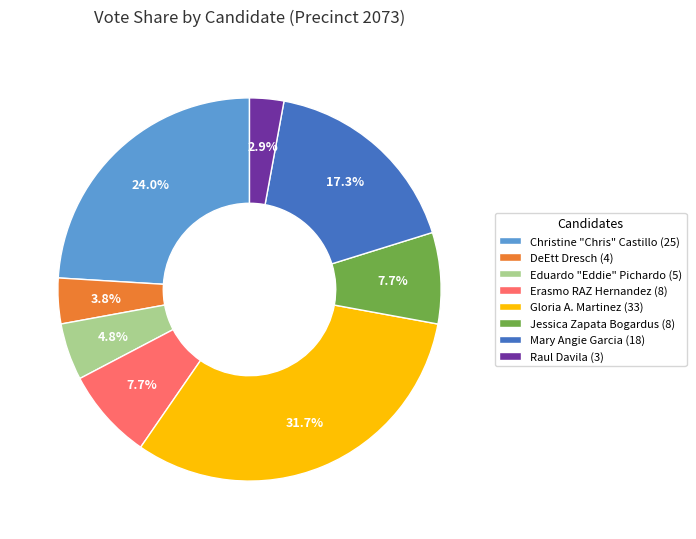

How many segments does this pie chart have?

8